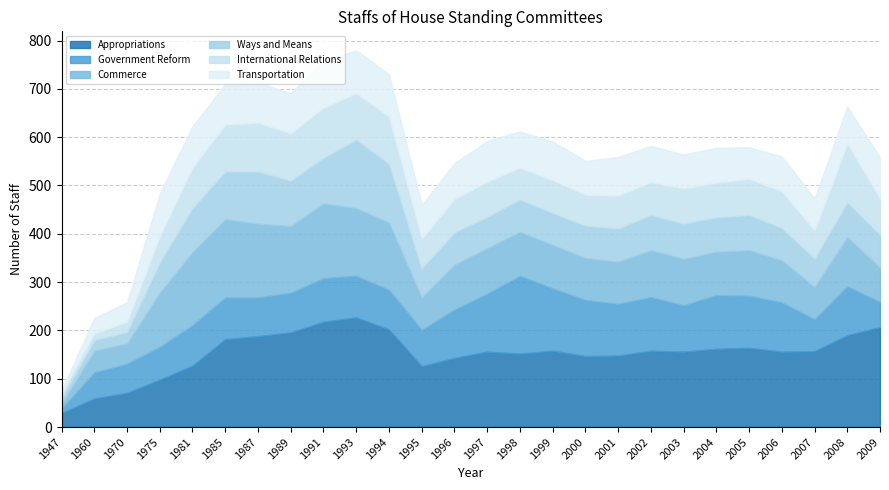

What is the value of the Government Reform point at the 17th from the left?

116